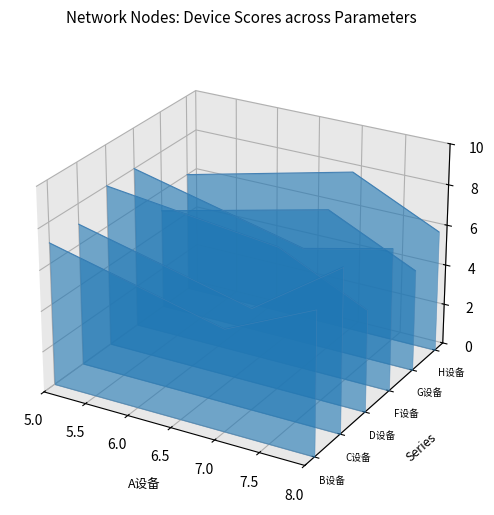

What position from the left is 6.0?

3